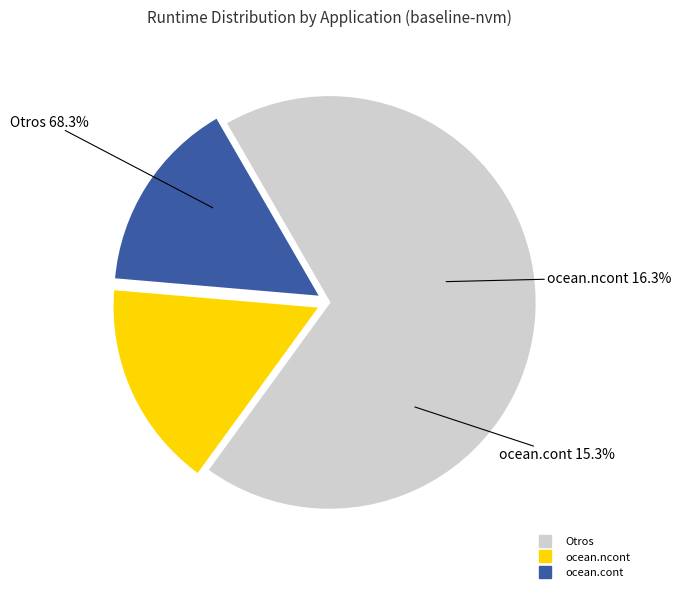

The barnes slice represents 1% of the pie. True or false?

False